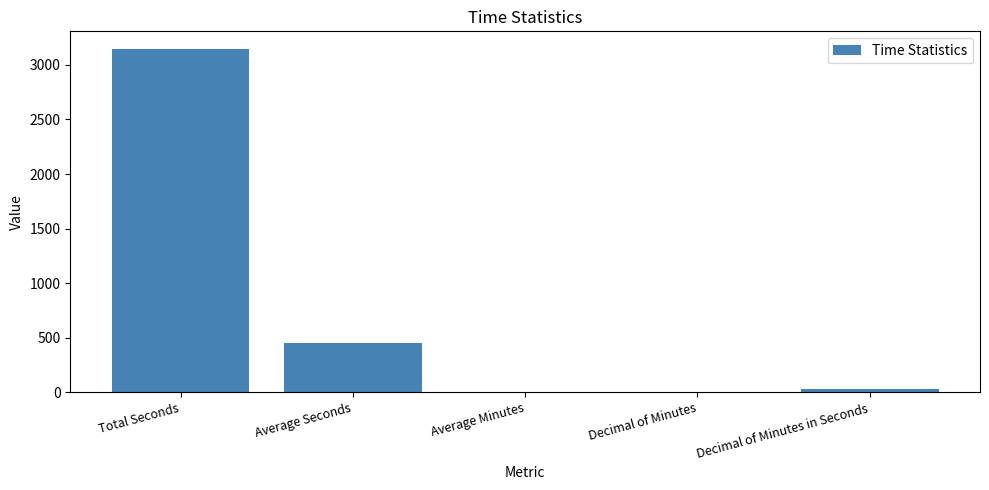

What is the greatest value displayed?

3149.0